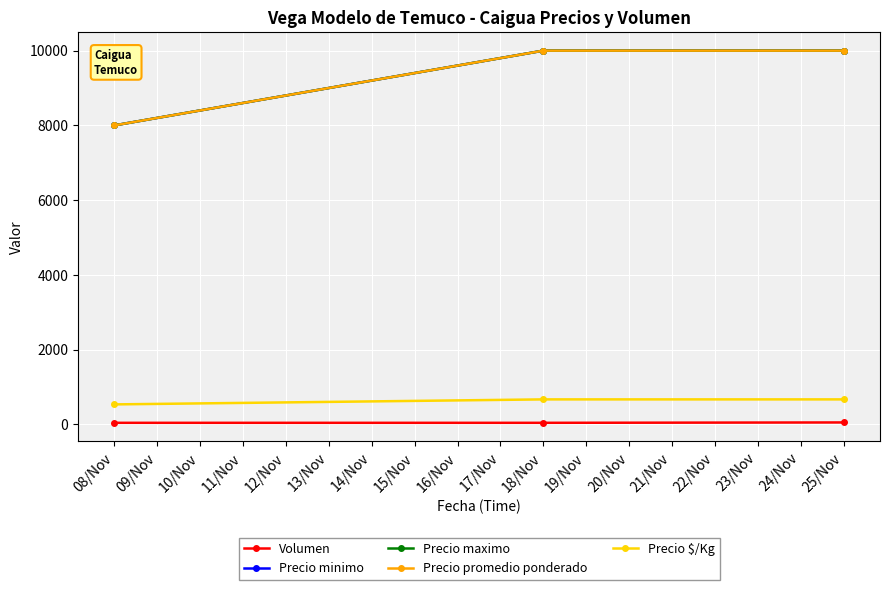

Does the chart have visible grid lines?

Yes